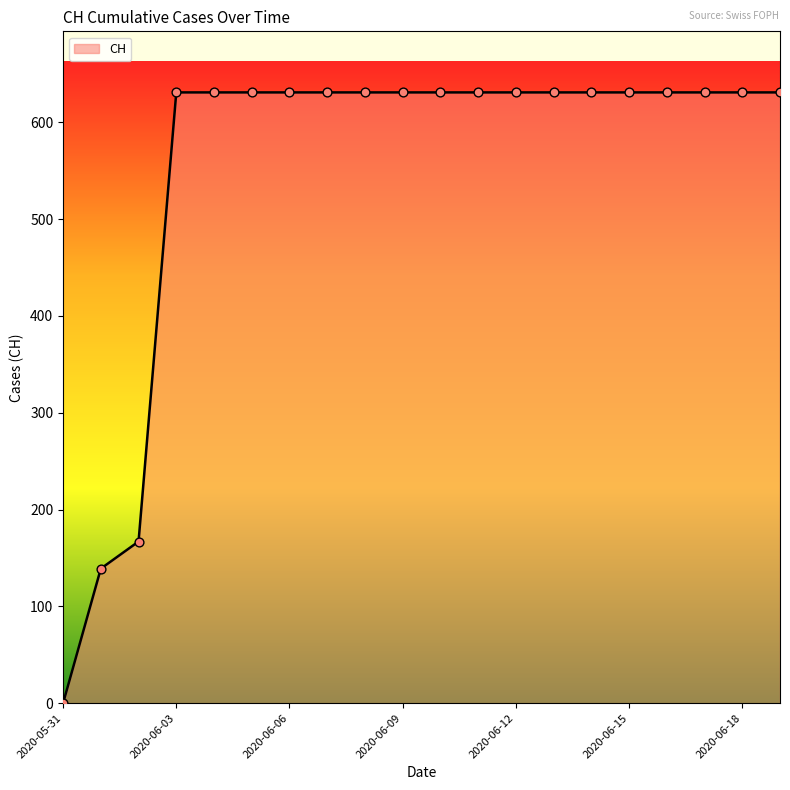

What is the difference between the maximum and minimum values?

631